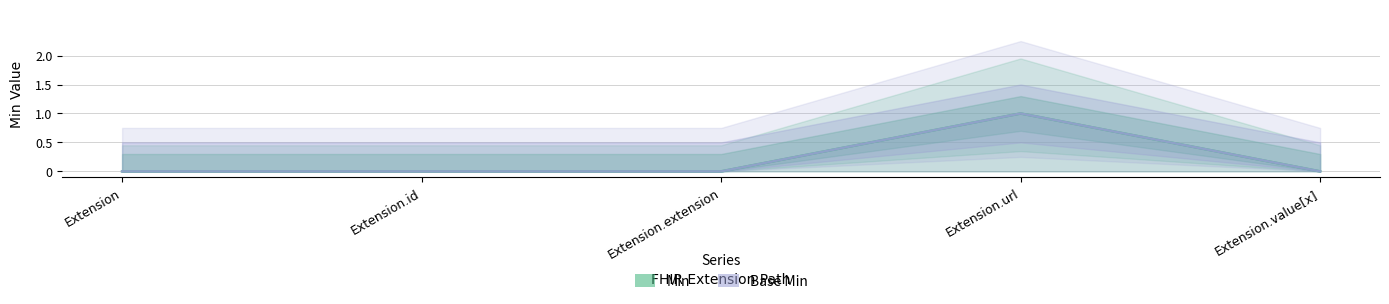

At Extension, list the series in order from largest to smallest.

Min, Base Min